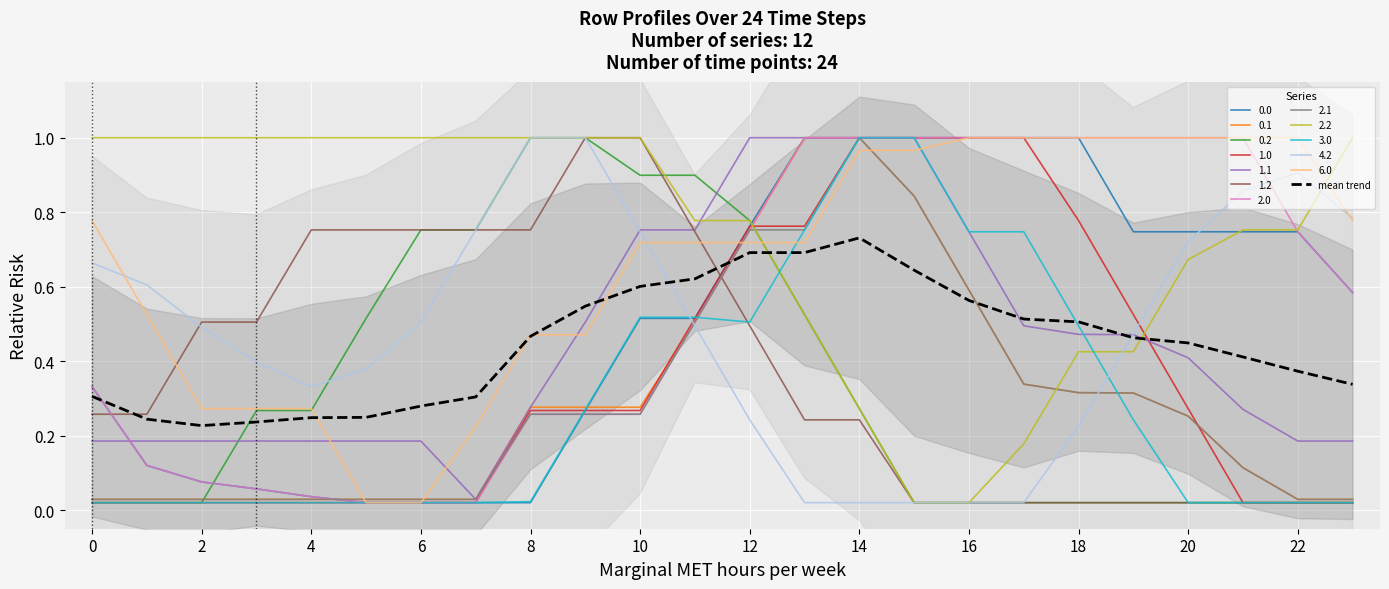

Which series ends up on top after the final intersection of 1.0 and mean trend?

mean trend